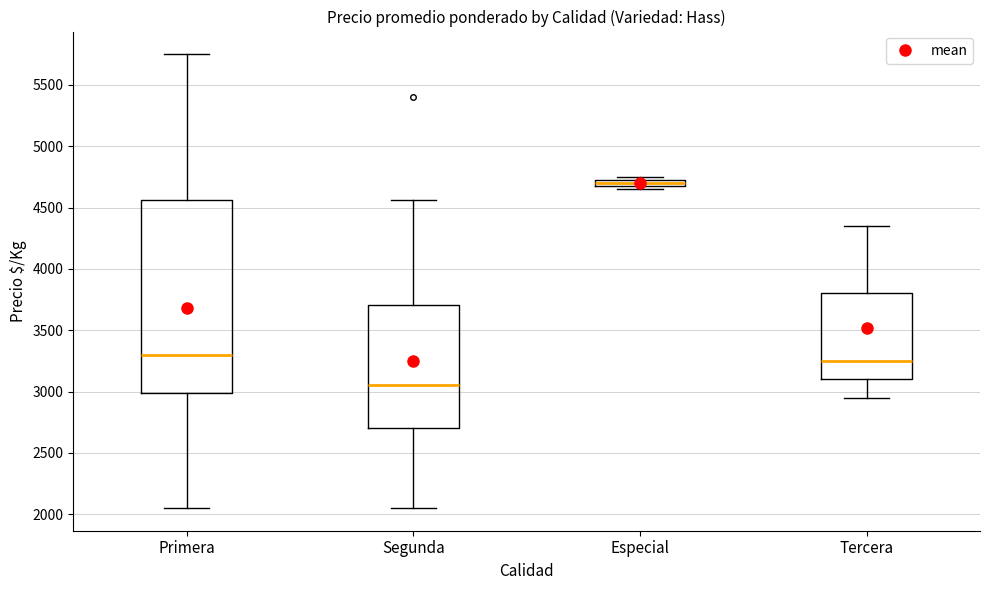

Which box has the highest median line?

Especial